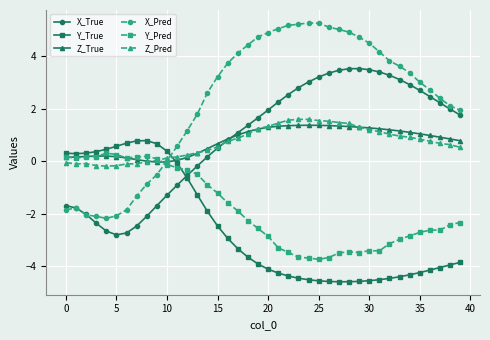

Does the chart have visible grid lines?

Yes